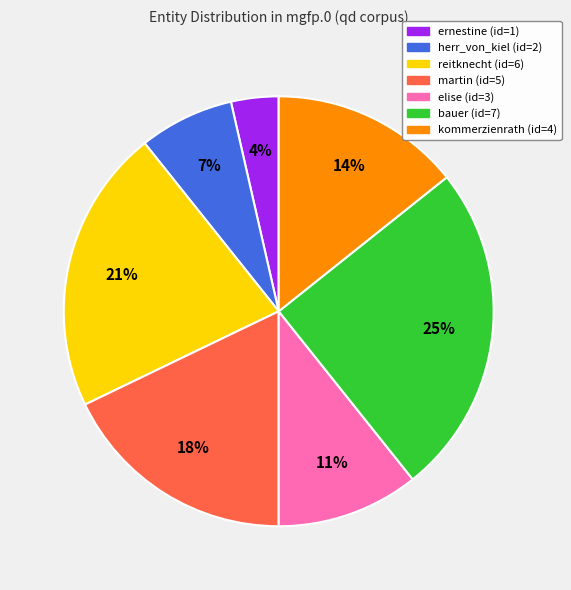

Does any single category account for the majority?

No